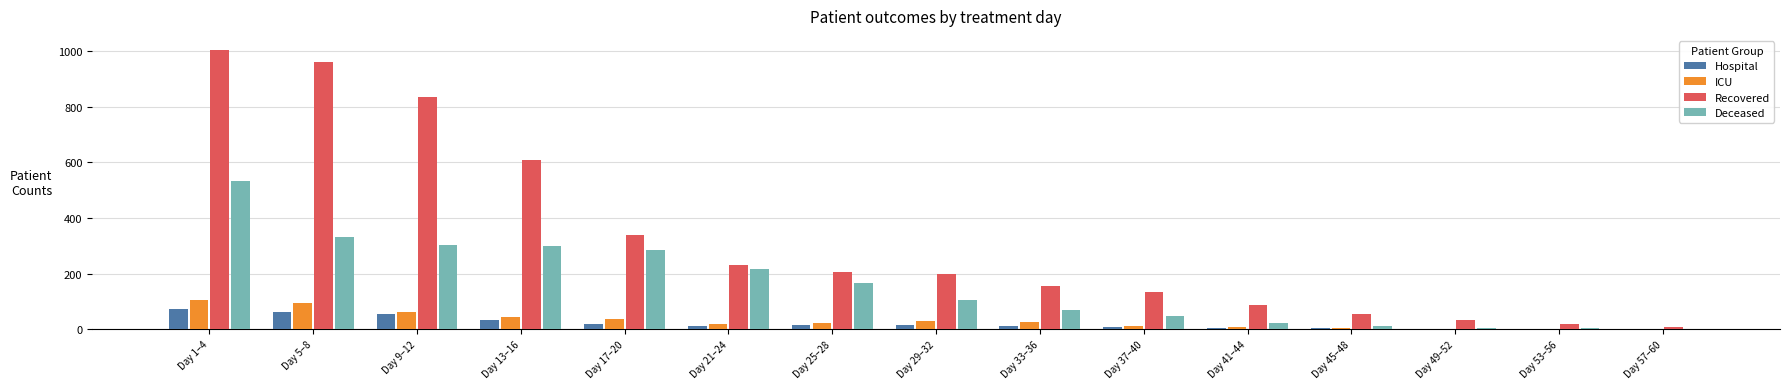

What is the maximum value for Recovered?

1004